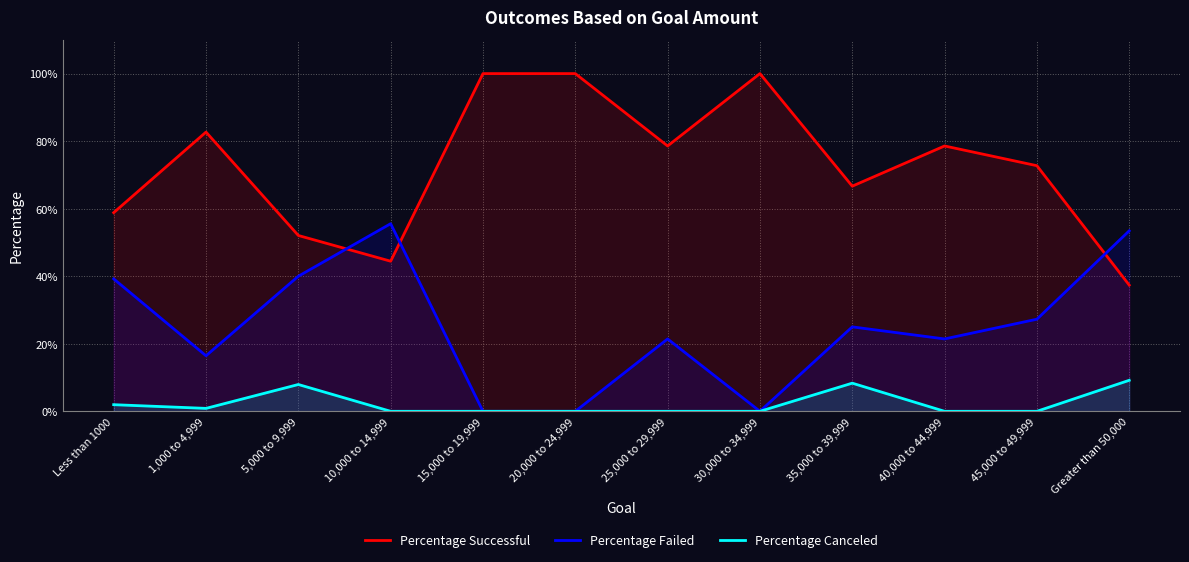

Reading left to right, transcribe all the data shown in this chart.

Percentage Successful: 0.6	0.8	0.5	0.4	1.0	1.0	0.8	1.0	0.7	0.8	0.7	0.4
Percentage Failed: 0.4	0.2	0.4	0.6	0.0	0.0	0.2	0.0	0.2	0.2	0.3	0.5
Percentage Canceled: 0.0	0.0	0.1	0.0	0.0	0.0	0.0	0.0	0.1	0.0	0.0	0.1